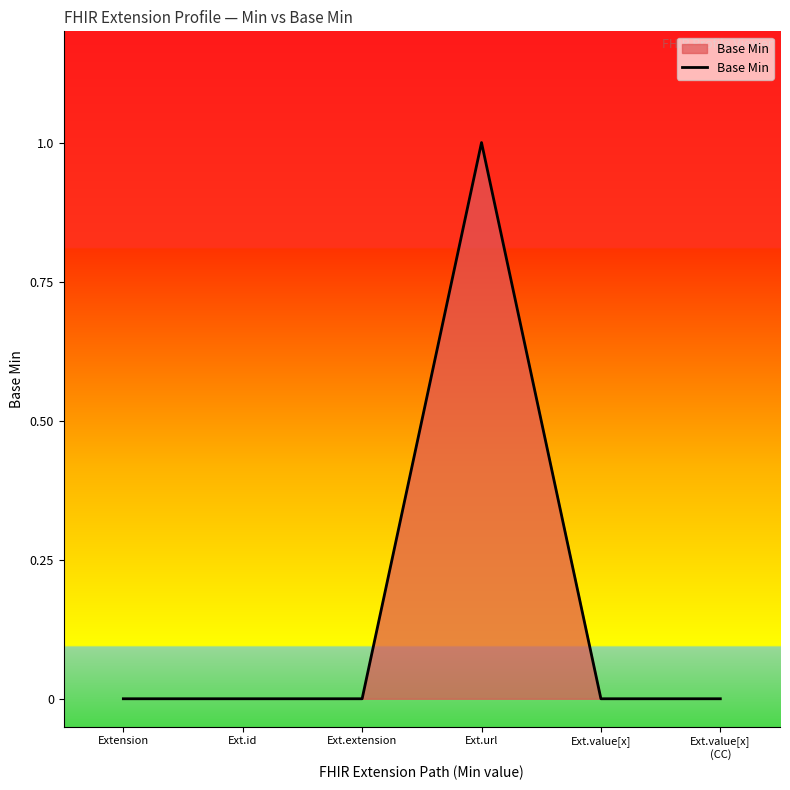

Reading right to left, list all the values displayed in this chart.

0	0	1	0	0	0